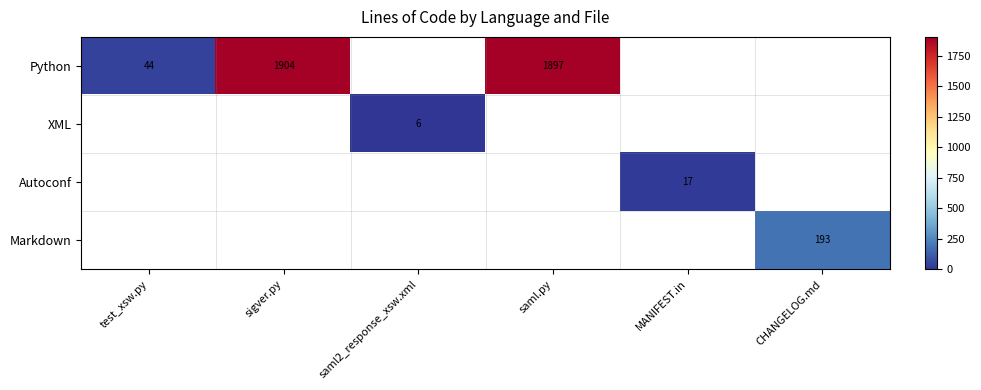

How many distinct data groups are displayed?

4